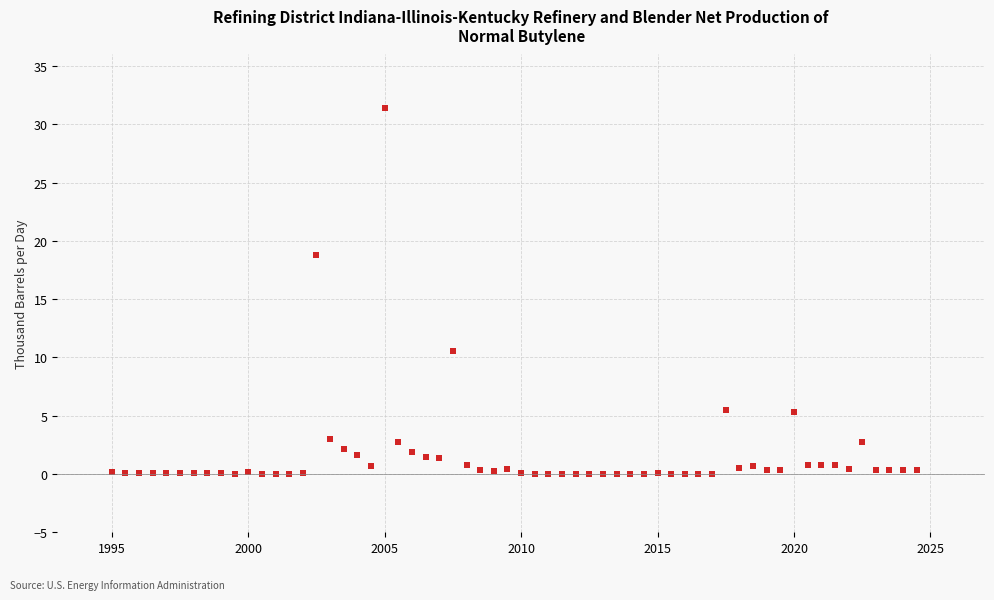

What is the range of Y values (max minus min)?

31.4